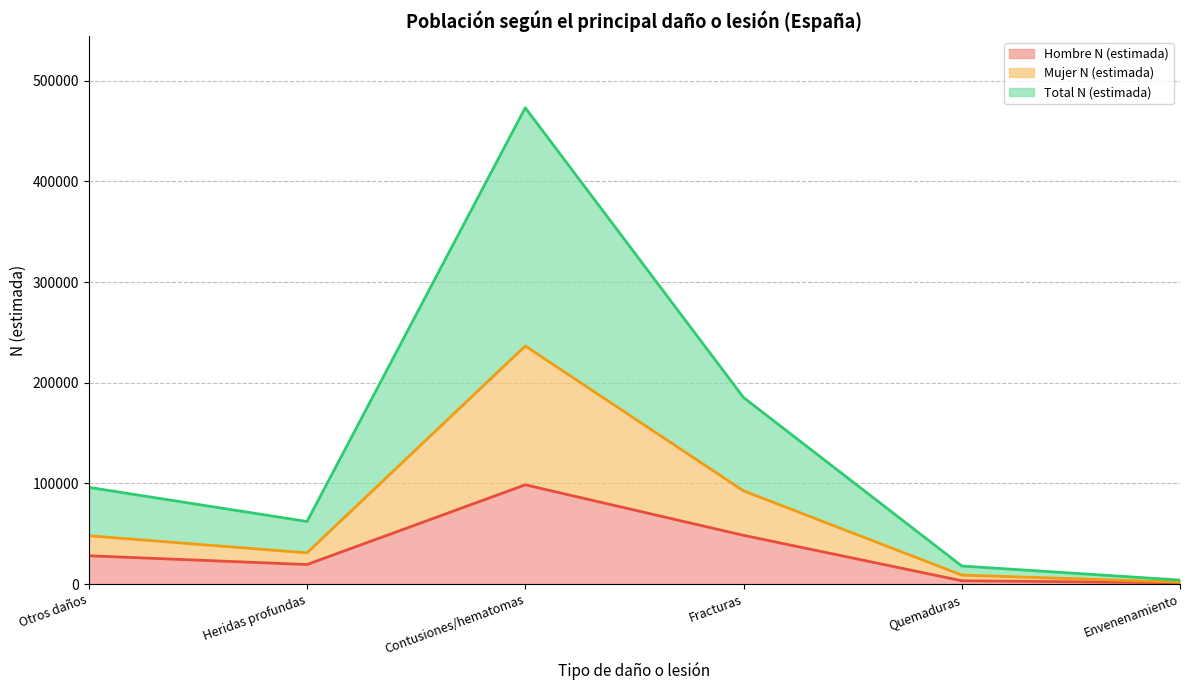

The Hombre N (estimada) series shows 176363 at Contusiones/hematomas. True or false?

False